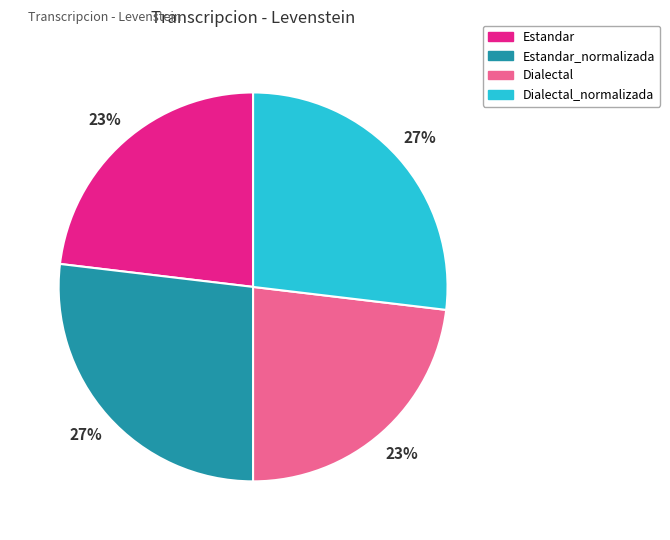

Is there a majority slice in this chart?

No